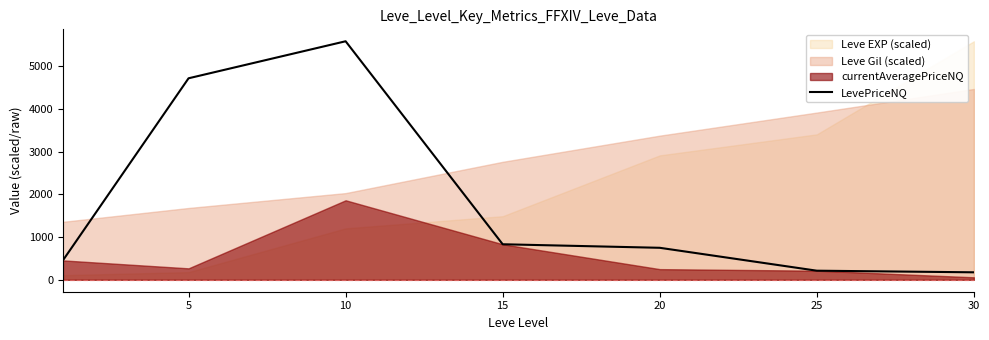

At which label does the data first exceed 750?

5